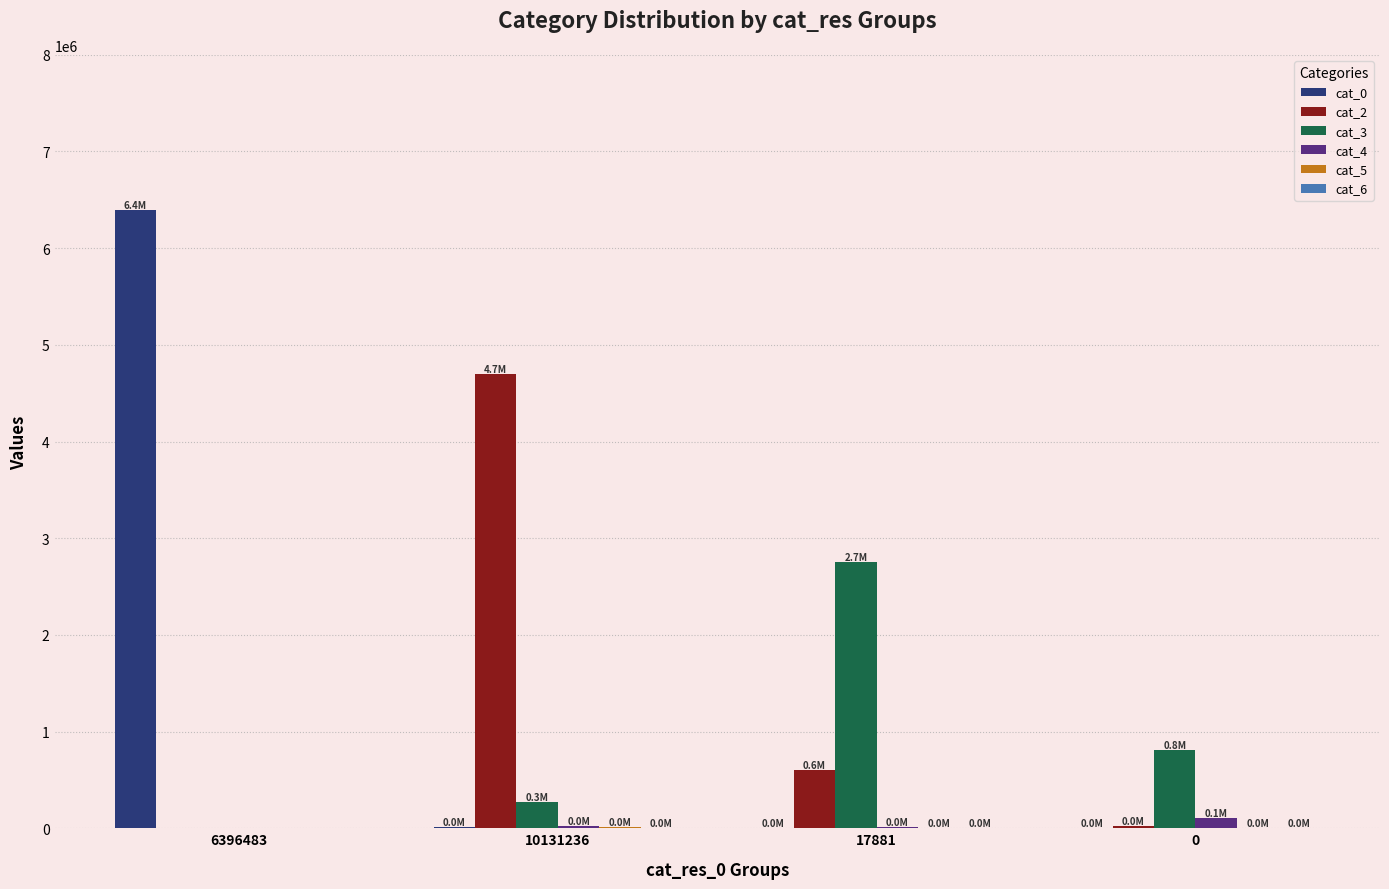

At which category is the sum across all series the highest?

6396483